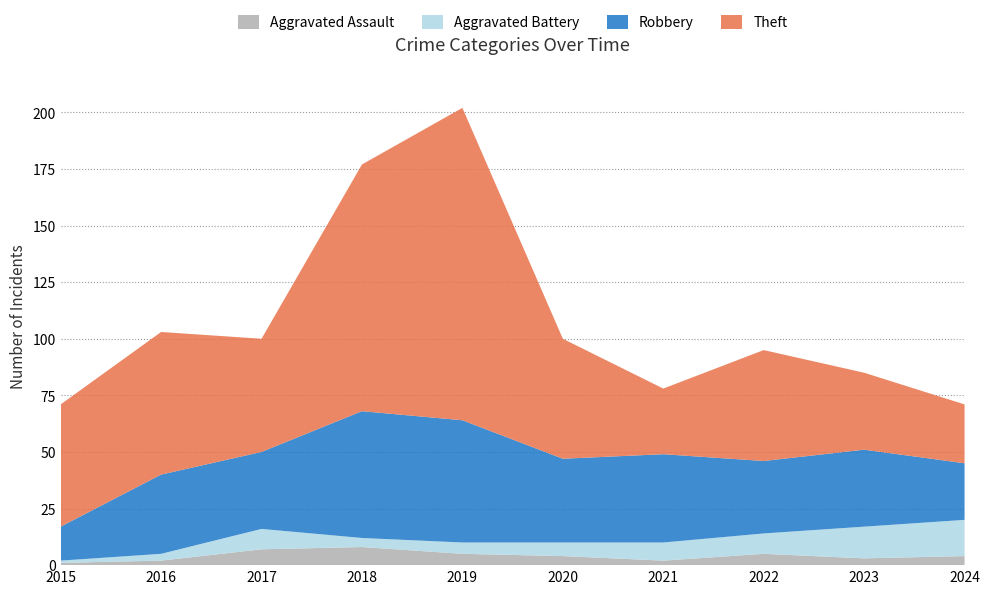

Reading left to right, extract all data points from this chart.

Aggravated Assault: 1	2	7	8	5	4	2	5	3	4
Aggravated Battery: 1	3	9	4	5	6	8	9	14	16
Robbery: 15	35	34	56	54	37	39	32	34	25
Theft: 54	63	50	109	138	53	29	49	34	26